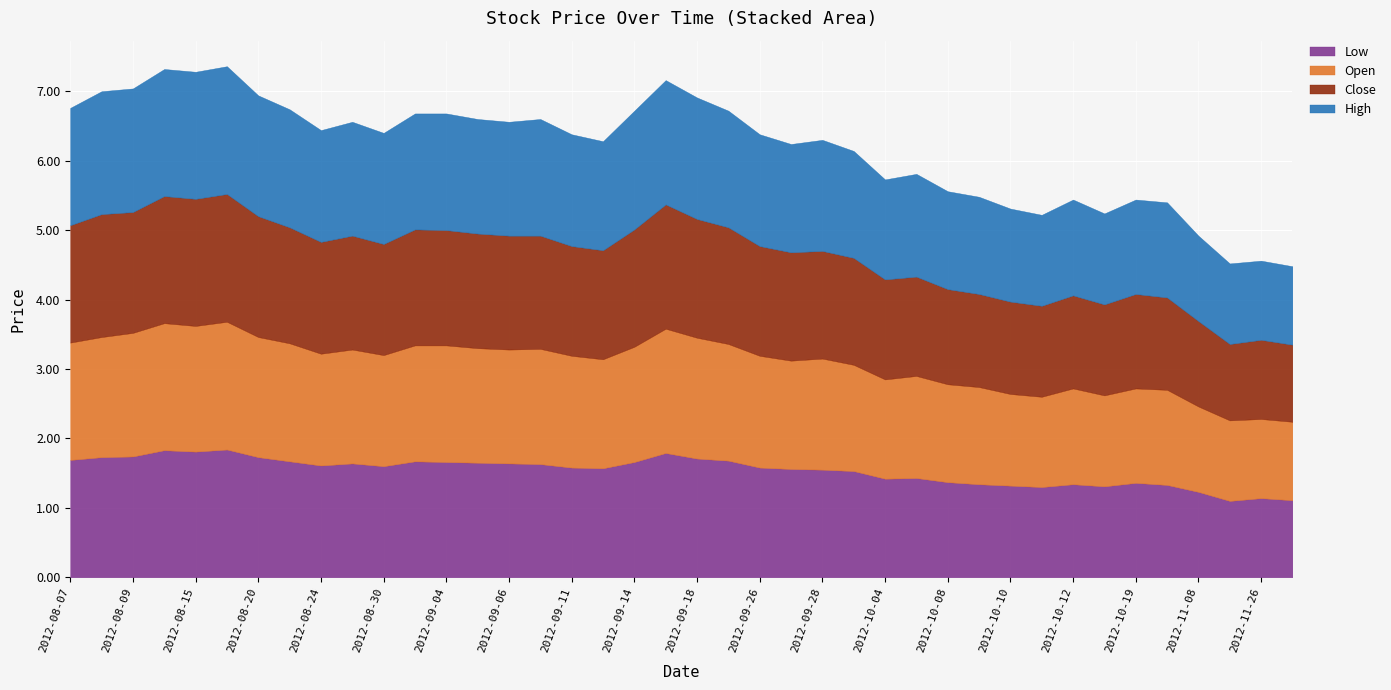

What are all the series names shown in the legend?

Low, Open, Close, High